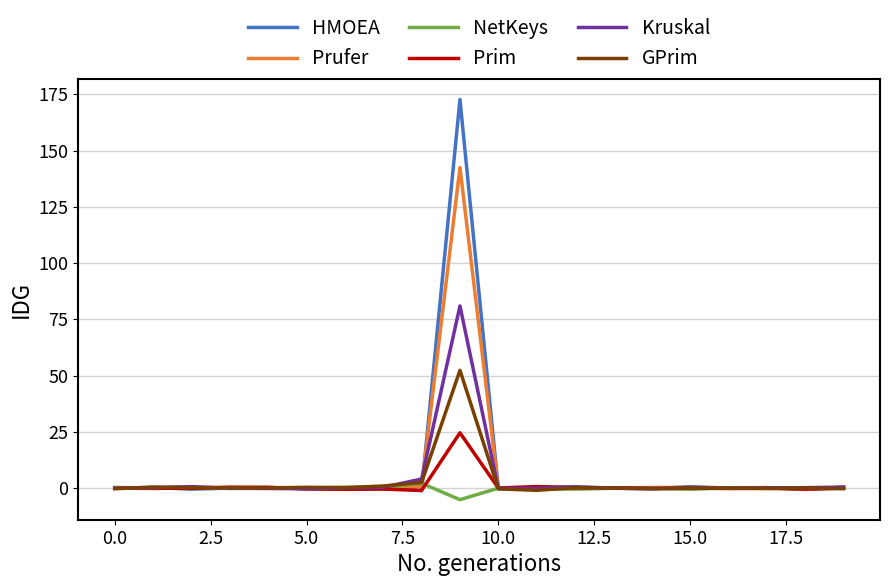

What is the lowest value of the NetKeys series?

-5.1